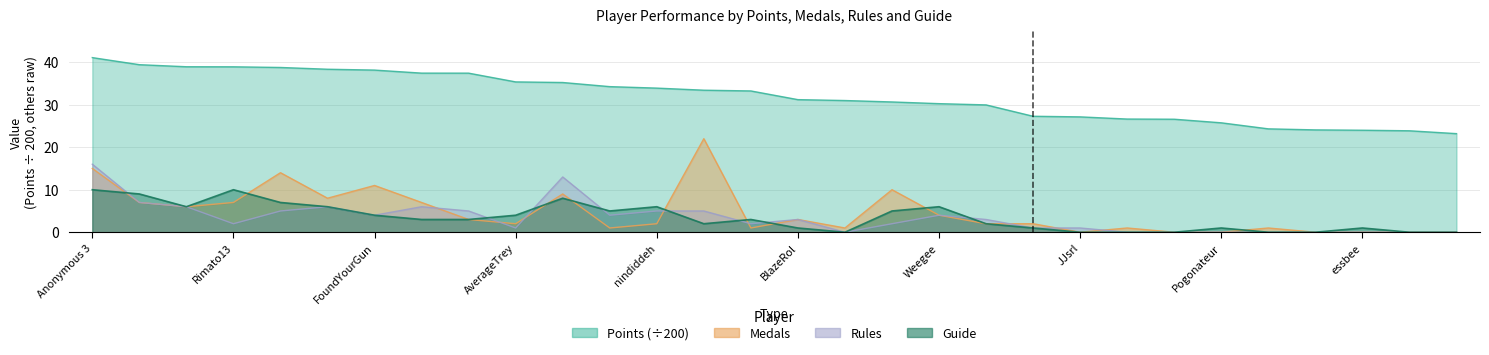

What is the difference between the second highest and minimum values in the Points series?

16.2